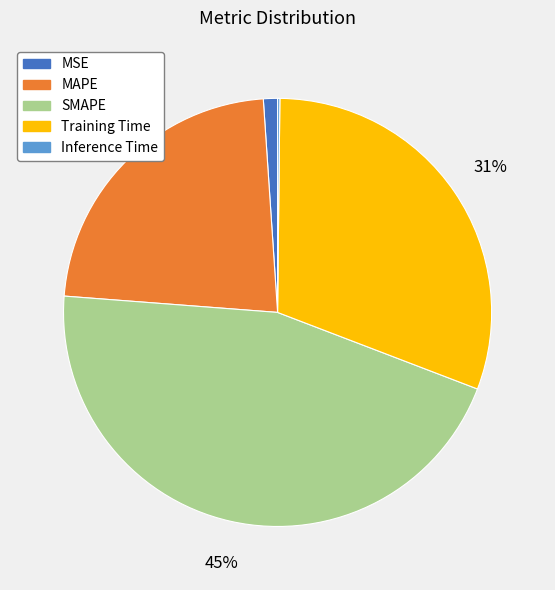

To the nearest percent, what is the difference between the largest and smallest slice percentages?

45%